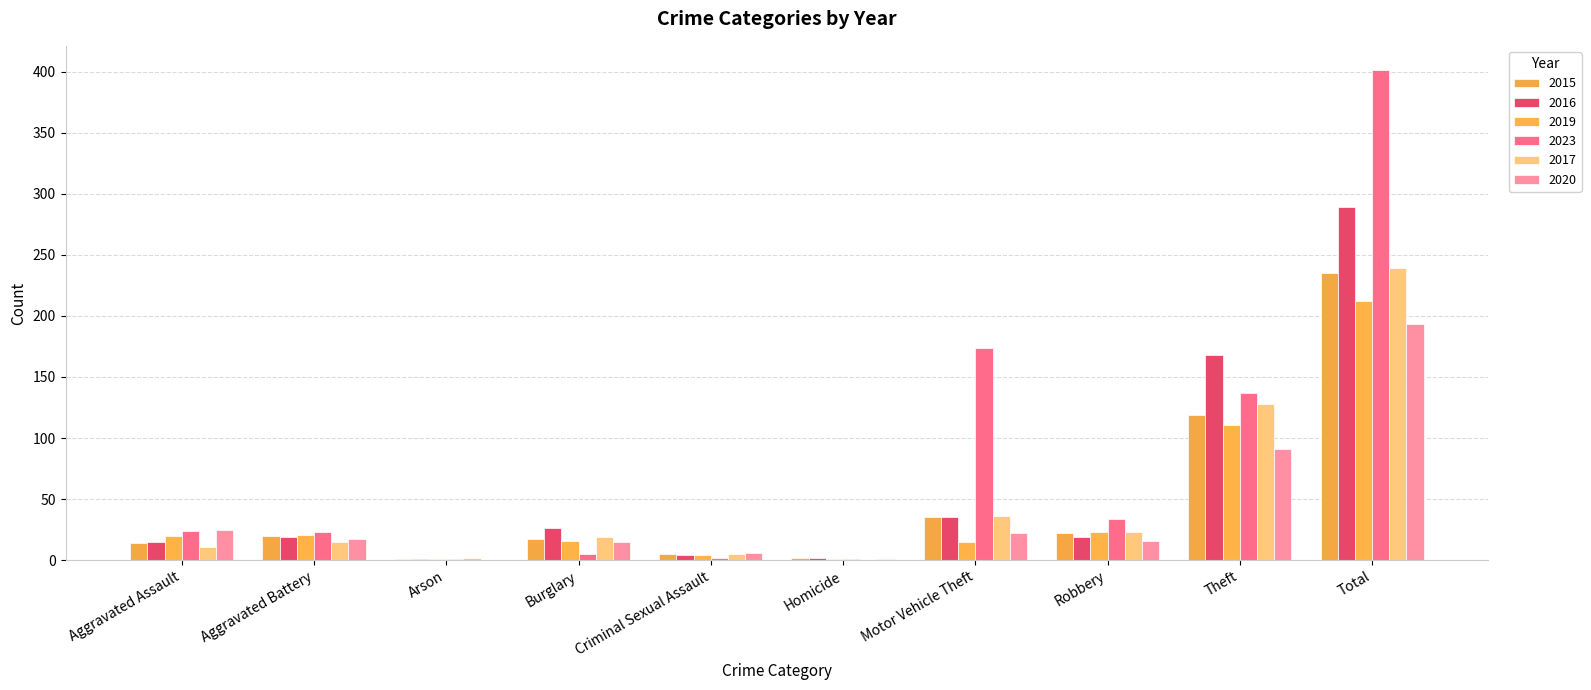

Reading left to right, what are all the values shown in this chart?

2015: Aggravated Assault=14	Aggravated Battery=20	Arson=1	Burglary=17	Criminal Sexual Assault=5	Homicide=2	Motor Vehicle Theft=35	Robbery=22	Theft=119	Total=235
2016: Aggravated Assault=15	Aggravated Battery=19	Arson=1	Burglary=26	Criminal Sexual Assault=4	Homicide=2	Motor Vehicle Theft=35	Robbery=19	Theft=168	Total=289
2019: Aggravated Assault=20	Aggravated Battery=21	Arson=1	Burglary=16	Criminal Sexual Assault=4	Homicide=1	Motor Vehicle Theft=15	Robbery=23	Theft=111	Total=212
2023: Aggravated Assault=24	Aggravated Battery=23	Arson=1	Burglary=5	Criminal Sexual Assault=2	Homicide=1	Motor Vehicle Theft=174	Robbery=34	Theft=137	Total=401
2017: Aggravated Assault=11	Aggravated Battery=15	Arson=2	Burglary=19	Criminal Sexual Assault=5	Homicide=0	Motor Vehicle Theft=36	Robbery=23	Theft=128	Total=239
2020: Aggravated Assault=25	Aggravated Battery=17	Arson=0	Burglary=15	Criminal Sexual Assault=6	Homicide=1	Motor Vehicle Theft=22	Robbery=16	Theft=91	Total=193